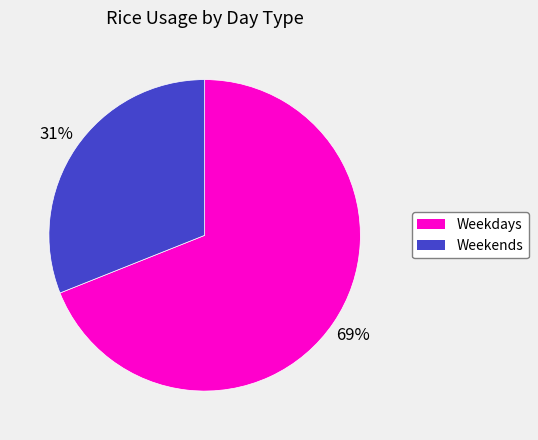

Is there any slice that represents more than half of the pie?

Yes